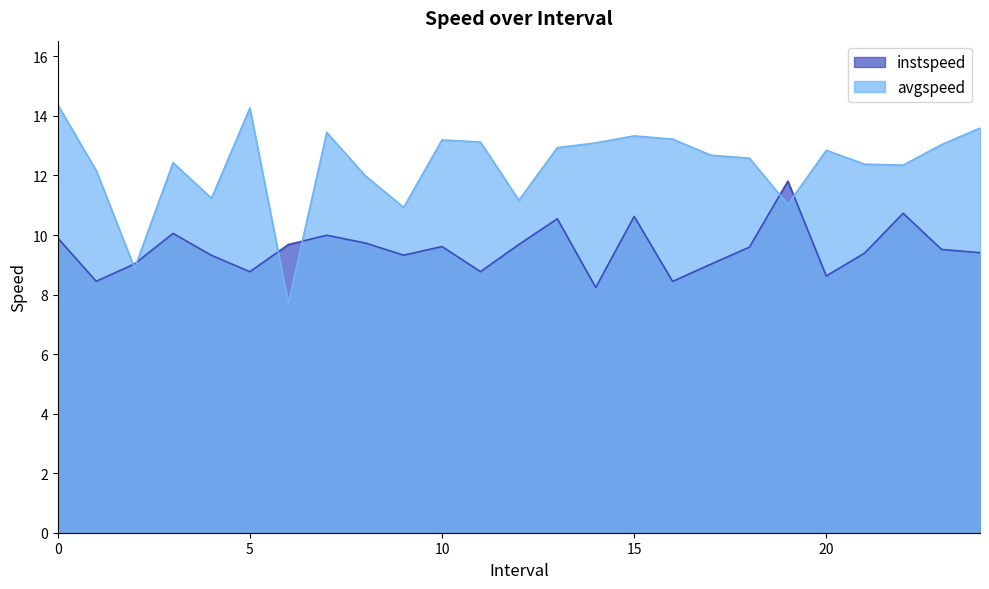

Is the value of instspeed at 12.0 greater than the value of avgspeed at 6.0?

Yes